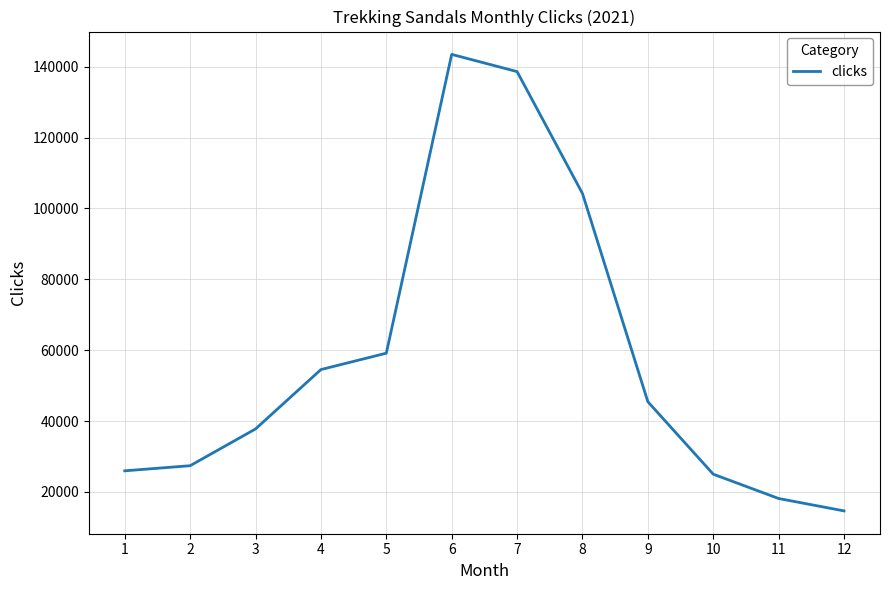

At which label is the value closest to 79064?

5